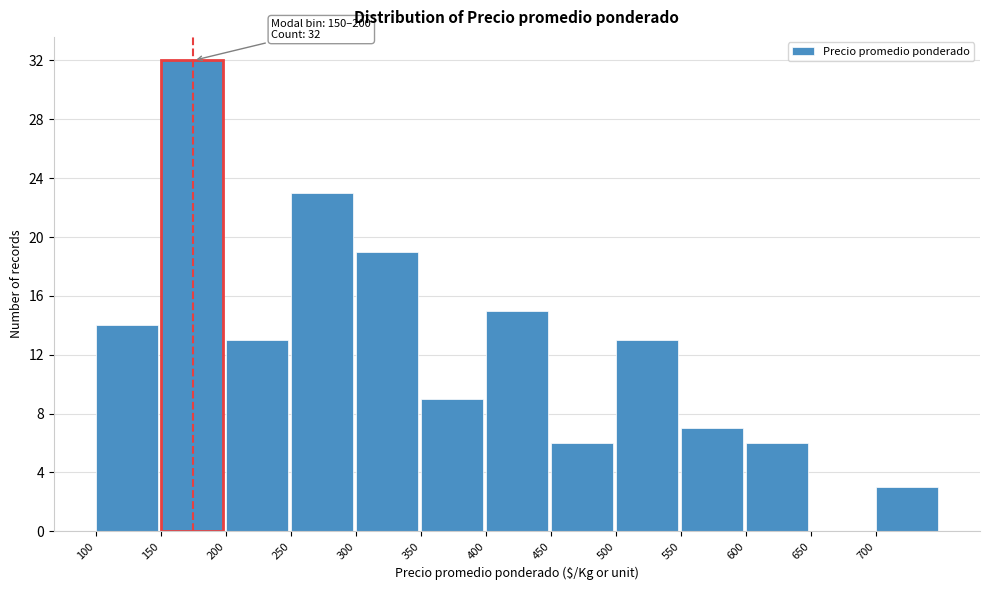

Over which range of the x-axis is the bar tallest?

150 to 200